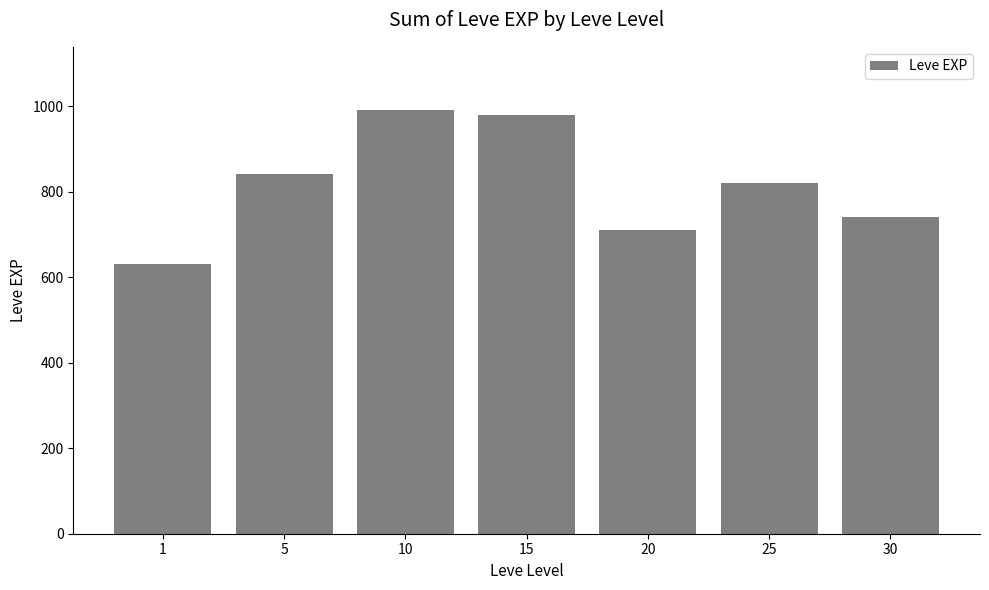

What is the maximum value shown in the chart?

990